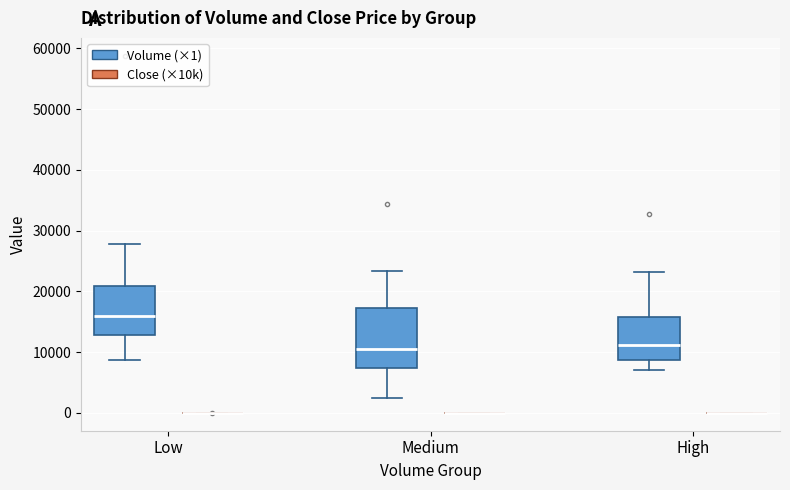

Reading left to right, transcribe this box plot: for each box, give where its median line is, the range the box spans, and where its two whiskers end, as read against the y-axis. The values are not printed on the chart, so give them approximately, as read against the axis.

Low (Volume (×1)): median 16000, box 13000 to 21000, whiskers 9000 to 28000
Low (Close (×10k)): box collapsed to a line at 0, whiskers 0 to 0
Medium (Volume (×1)): median 11000, box 7000 to 17000, whiskers 2000 to 23000
Medium (Close (×10k)): box collapsed to a line at 0, whiskers 0 to 0
High (Volume (×1)): median 11000, box 9000 to 16000, whiskers 7000 to 23000
High (Close (×10k)): box collapsed to a line at 0, whiskers 0 to 0